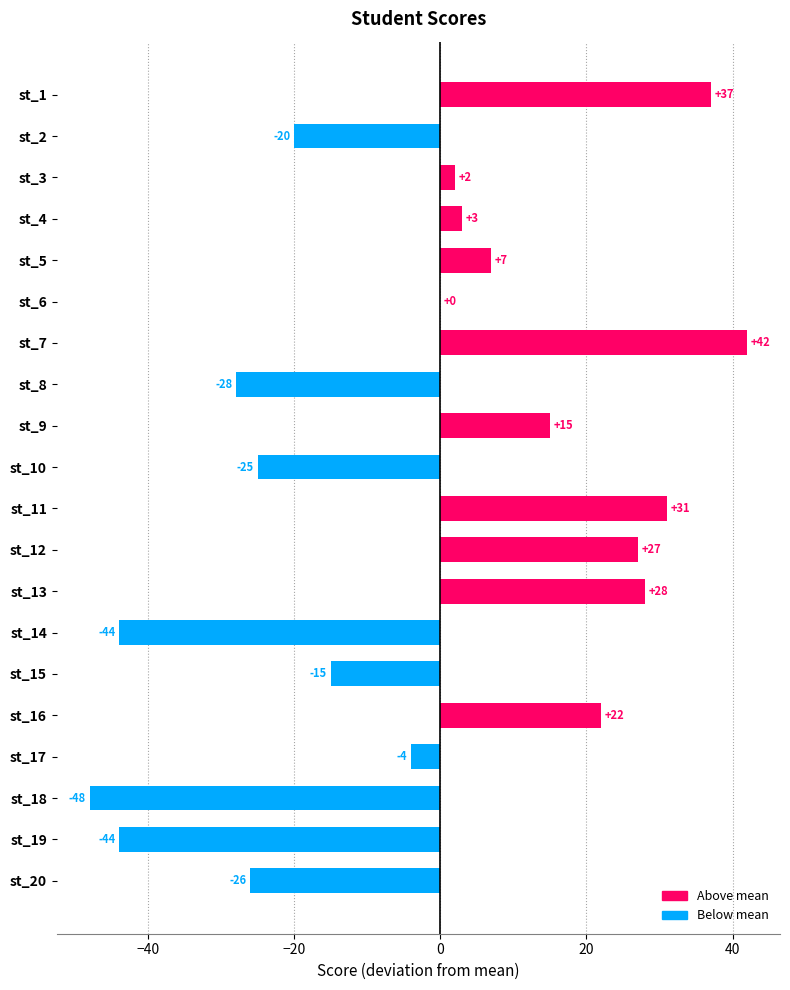

At which label is the value closest to -3?

st_17